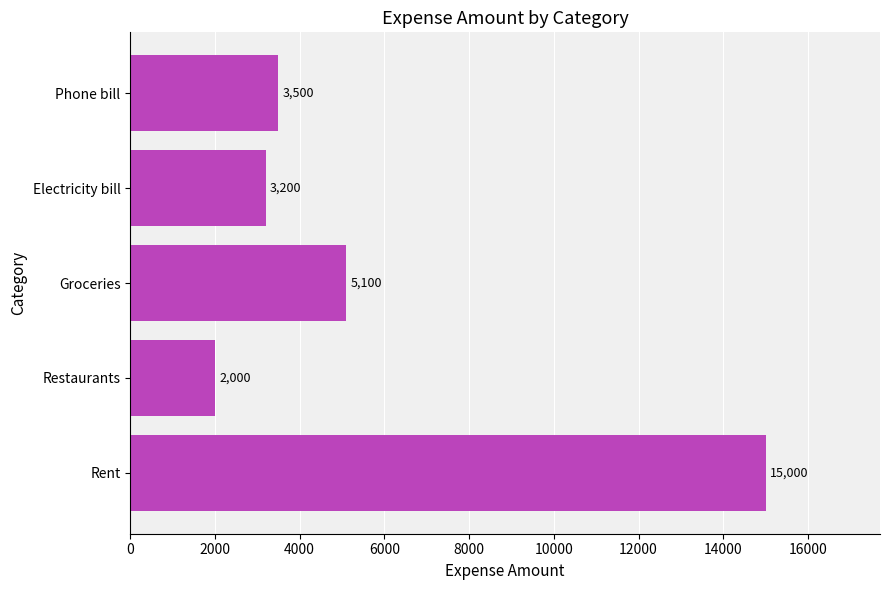

What is the sum of all values?

28800